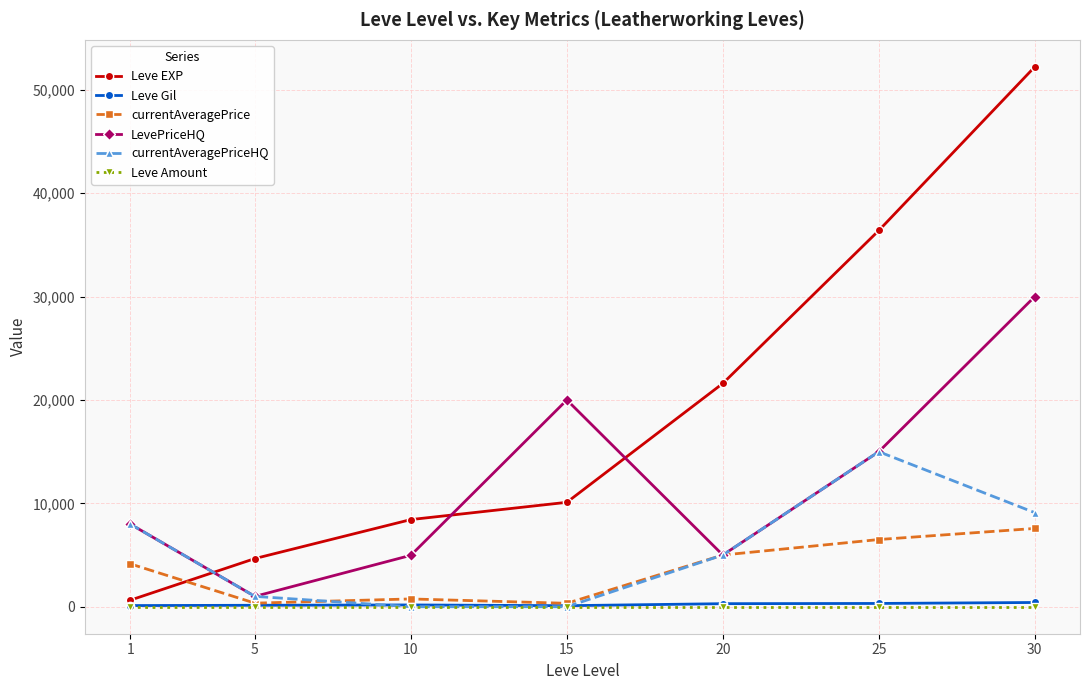

Which series has the largest range (max minus min)?

Leve EXP